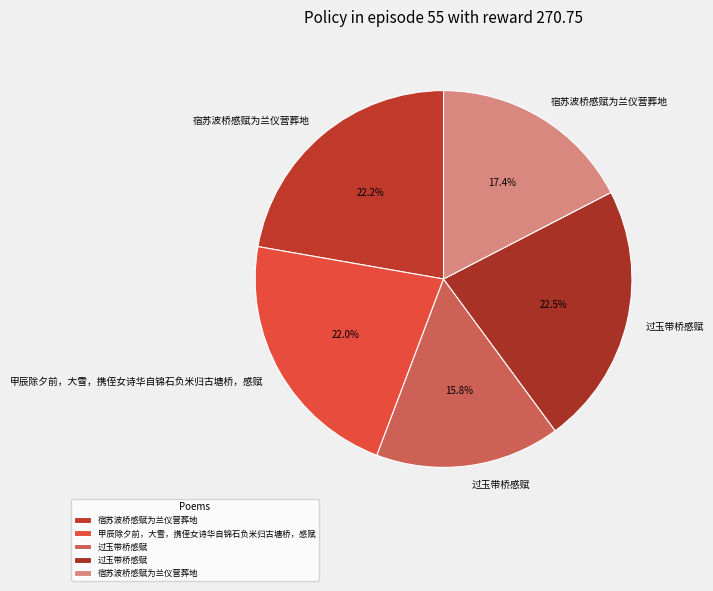

Which category has the biggest portion of the pie?

过玉带桥感赋